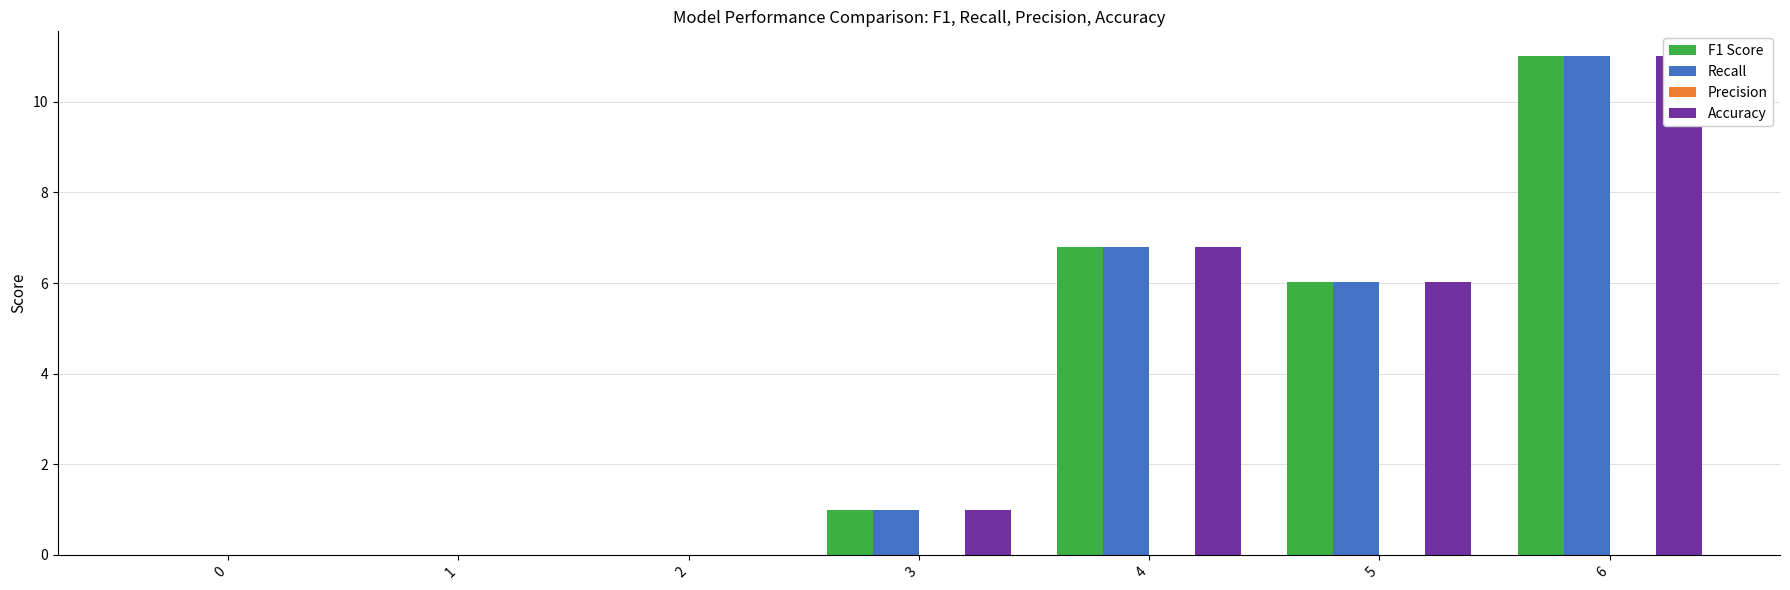

List the labels in order of Accuracy value, smallest first.

0, 1, 2, 3, 5, 4, 6